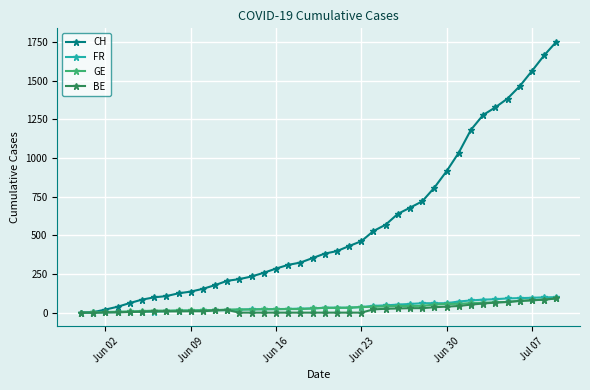

Which series has the largest total across all categories?

CH